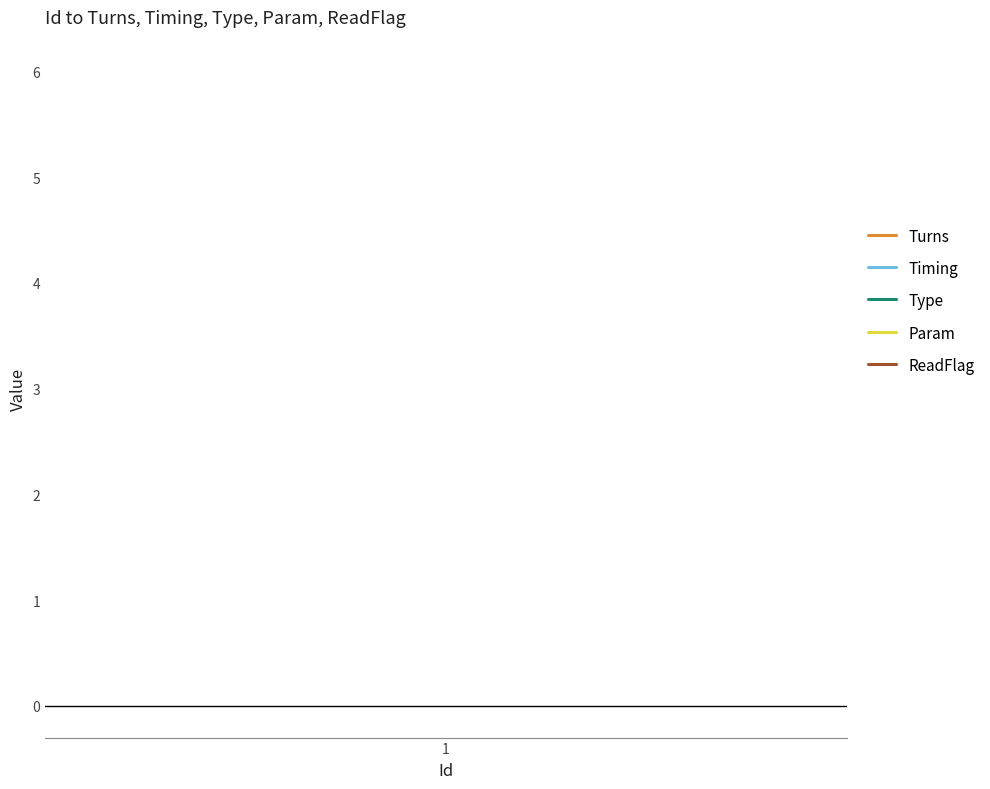

Which category has the highest value across all series?

1